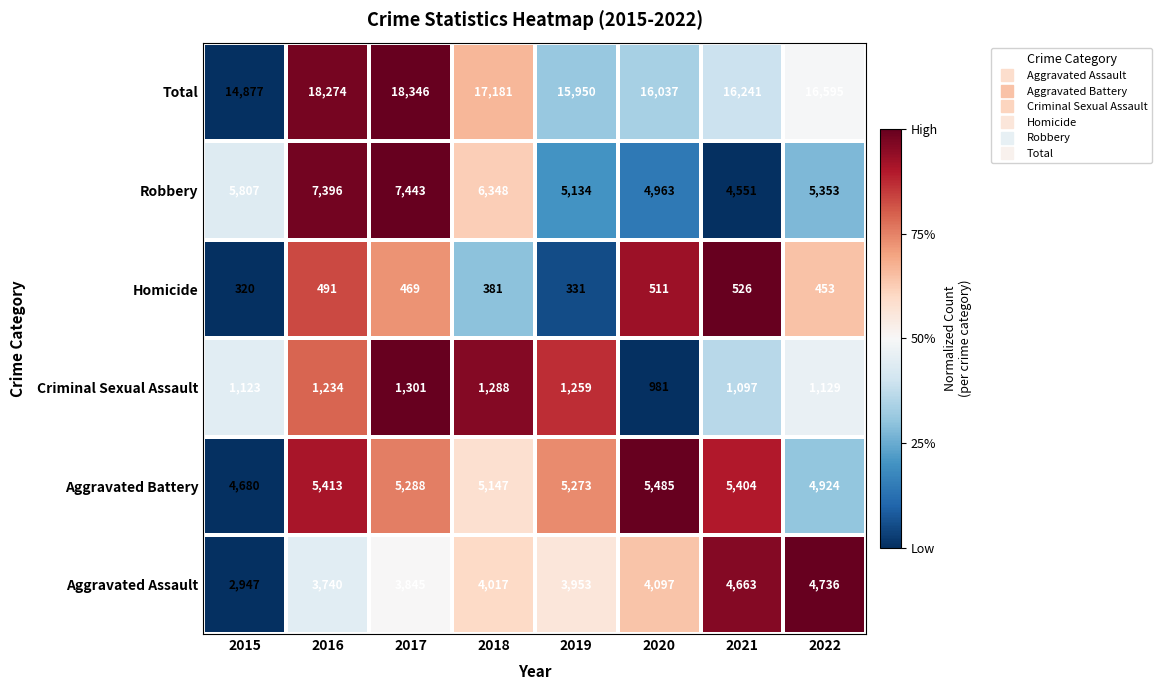

The value of Robbery at 2020 is 4963. True or false?

True